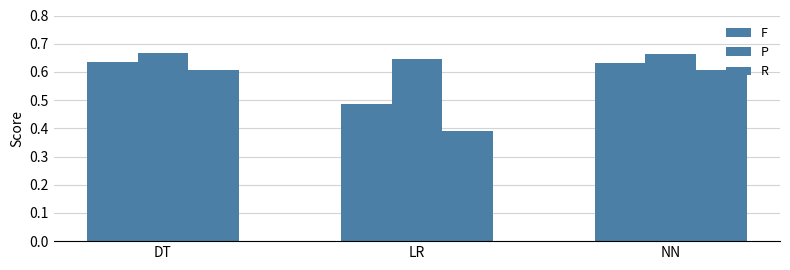

How many bars are there in each group?

3